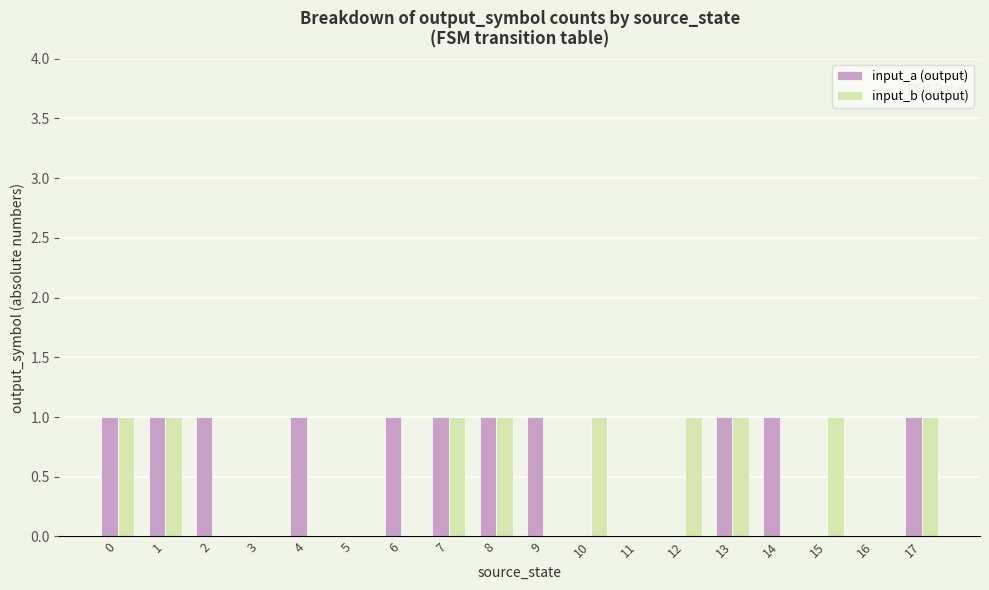

Which series changed the most between 4 and 7?

input_b (output)